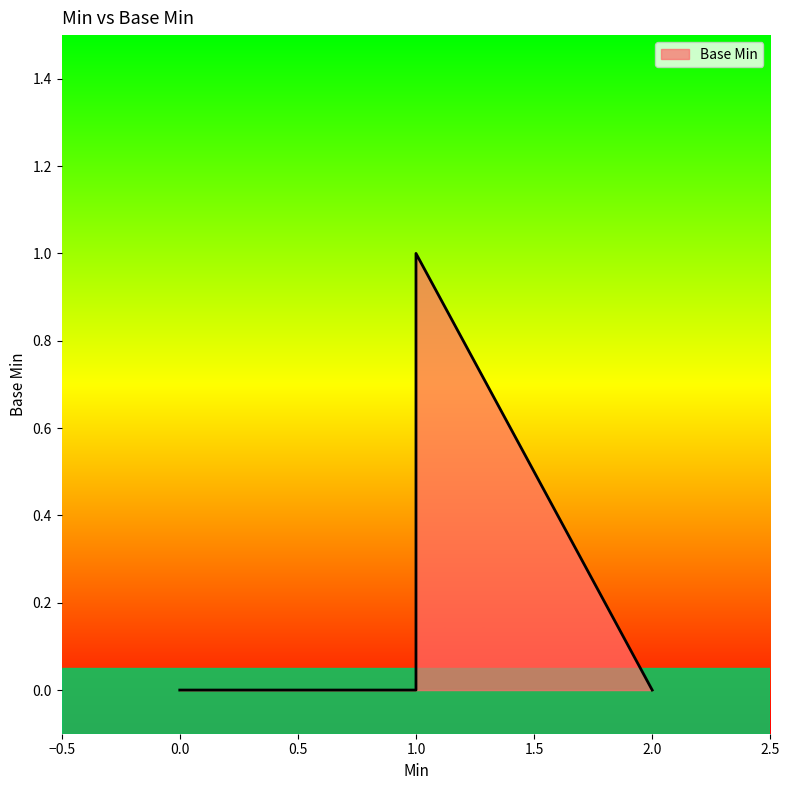

True or false: there are more than 0 points higher than both neighbors.

True